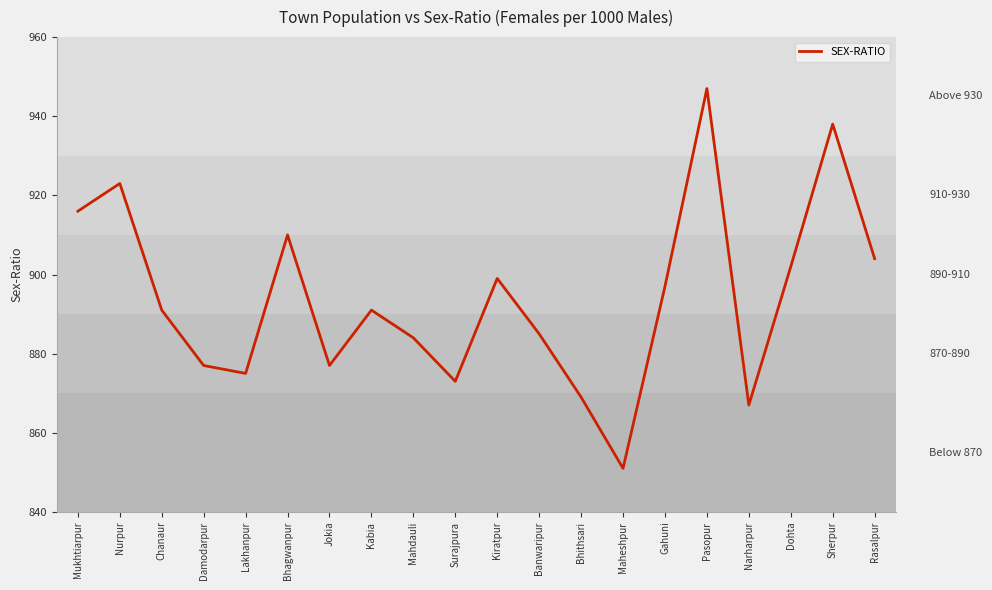

What is the change in value from Lakhanpur to Dohta?

+27